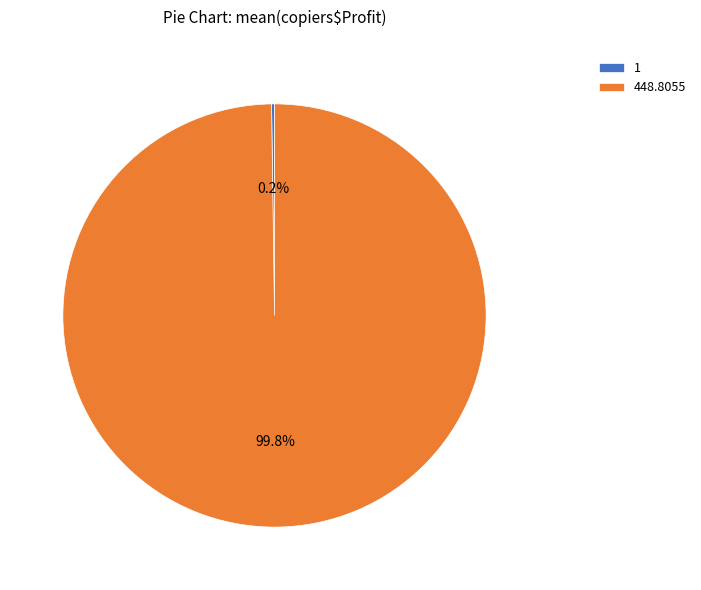

What portion of the pie excludes 448.8055?

0.2%